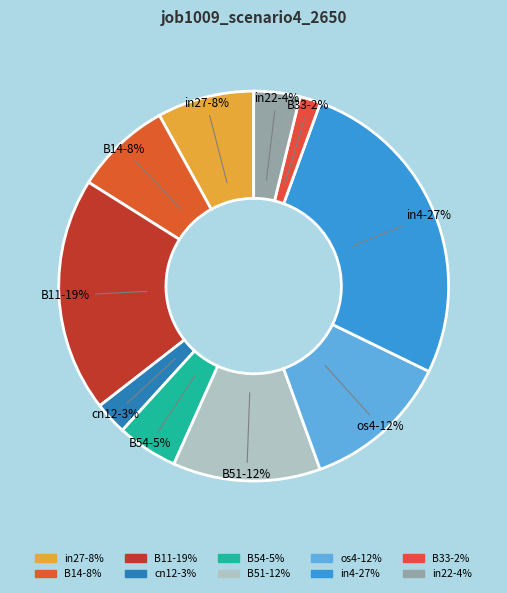

What percentage is the B54 slice, to the nearest percent?

5%